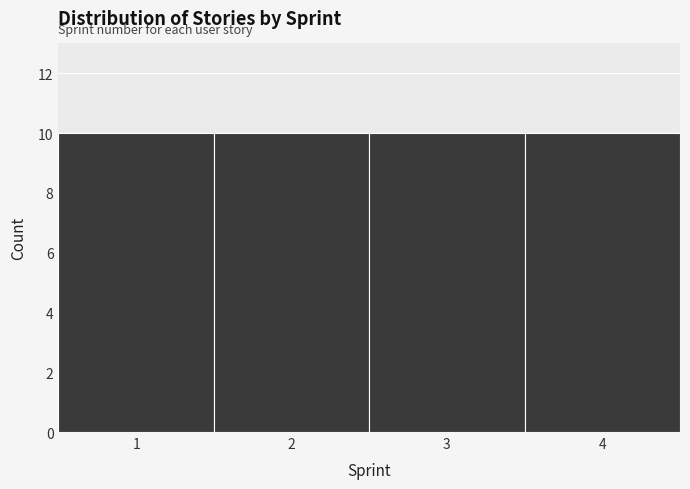

Reading left to right, list every bar in this chart as the range it spans on the x-axis followed by its height. The values are not printed on the chart, so give them approximately, as read against the axis.

0.5 to 1.5: 10
1.5 to 2.5: 10
2.5 to 3.5: 10
3.5 to 4.5: 10